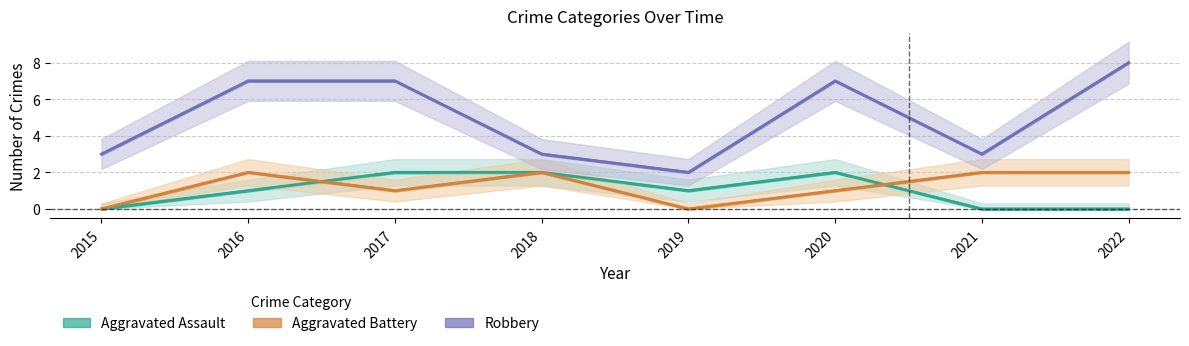

True or false: Robbery and Aggravated Battery cross at least once.

False